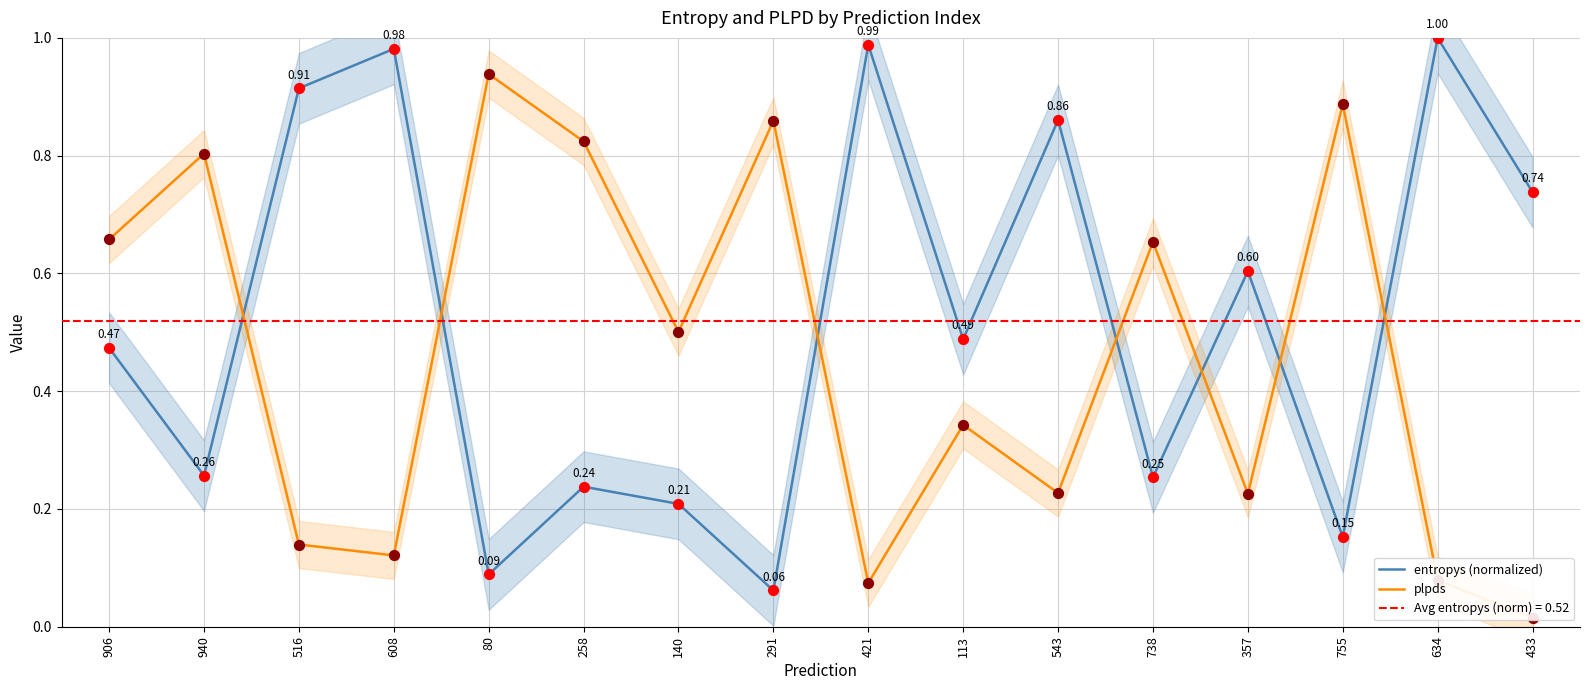

Is the value of plpds at 258 greater than the value of entropys (normalized) at 113?

Yes